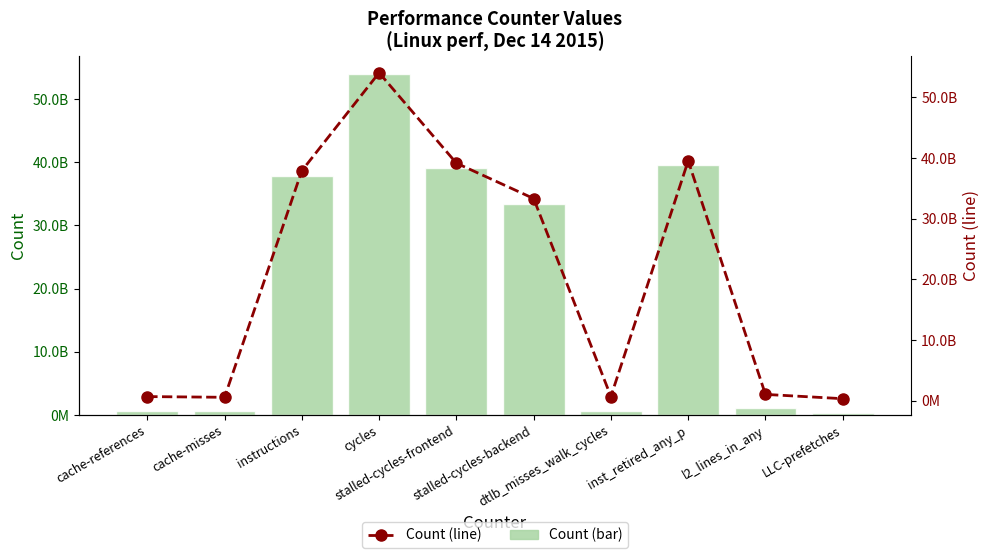

Reading left to right, extract all data points from this chart.

Count: 686771937	569115510	37907166317	54050166024	39160504030	33323921904	695393797	39532120711	1047081063	338004921
Count (line): 686771937	569115510	37907166317	54050166024	39160504030	33323921904	695393797	39532120711	1047081063	338004921